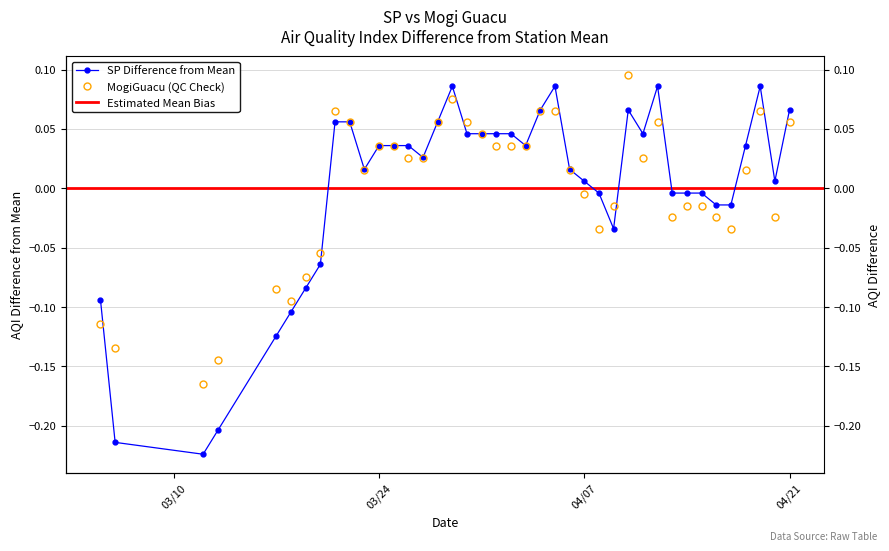

The value of SP at 3/20/2020 is -0.0. True or false?

False